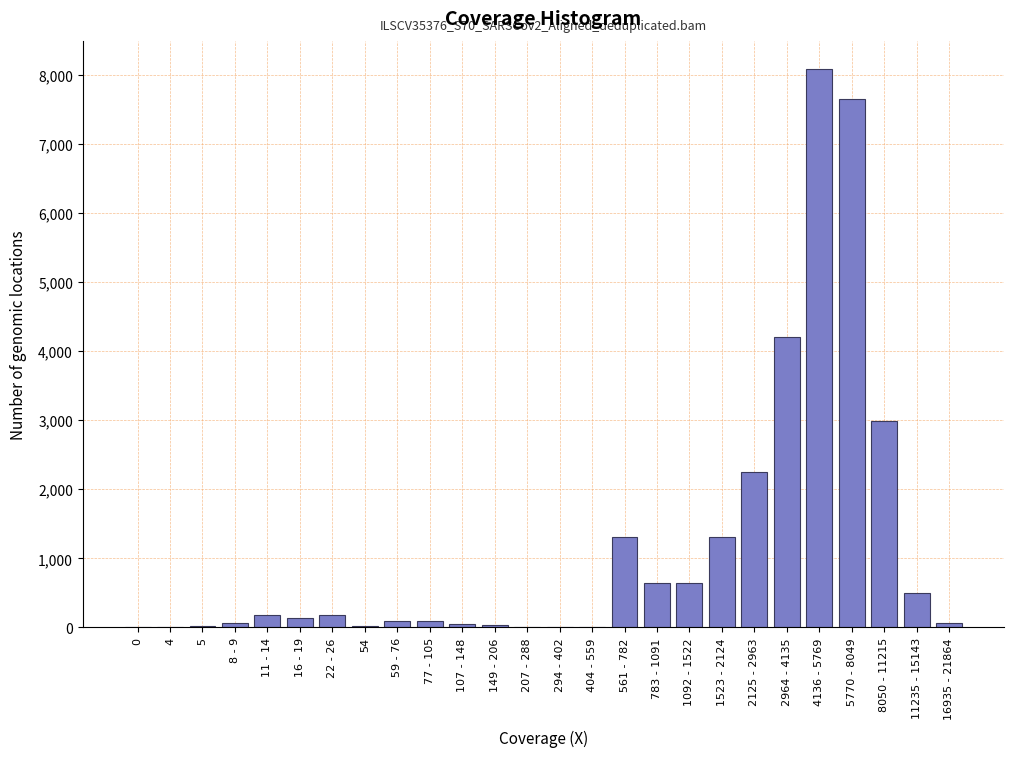

What is the maximum value shown in the chart?

8090